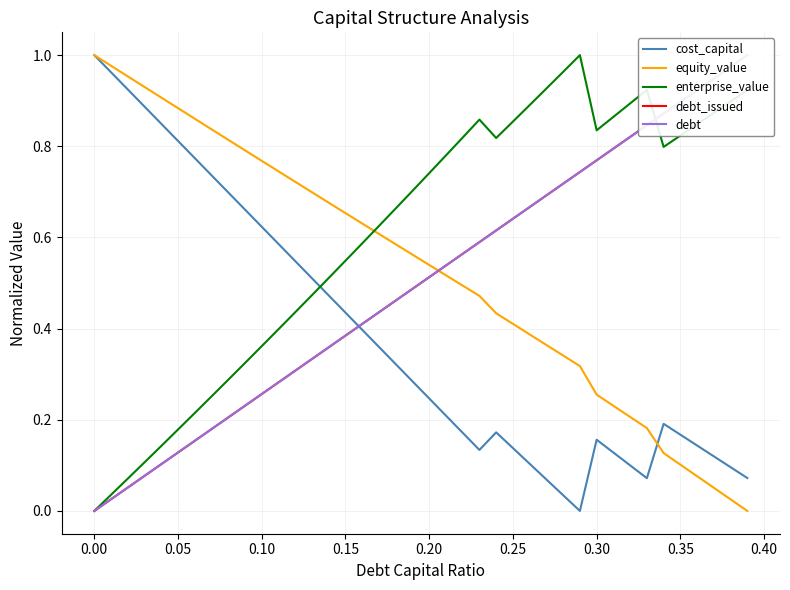

How many times do enterprise_value and cost_capital cross each other?

1